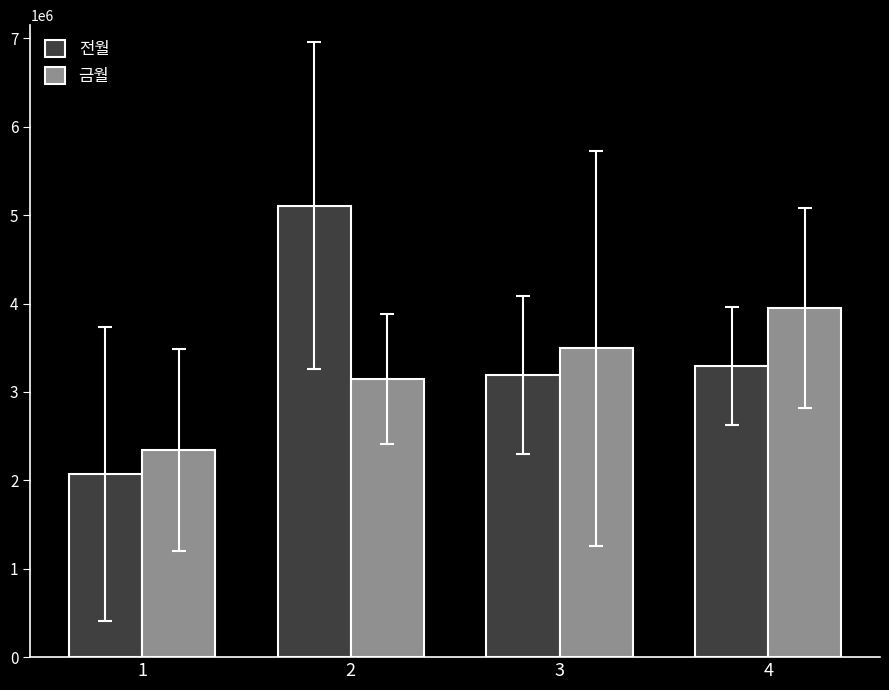

How many groups of bars are there?

4